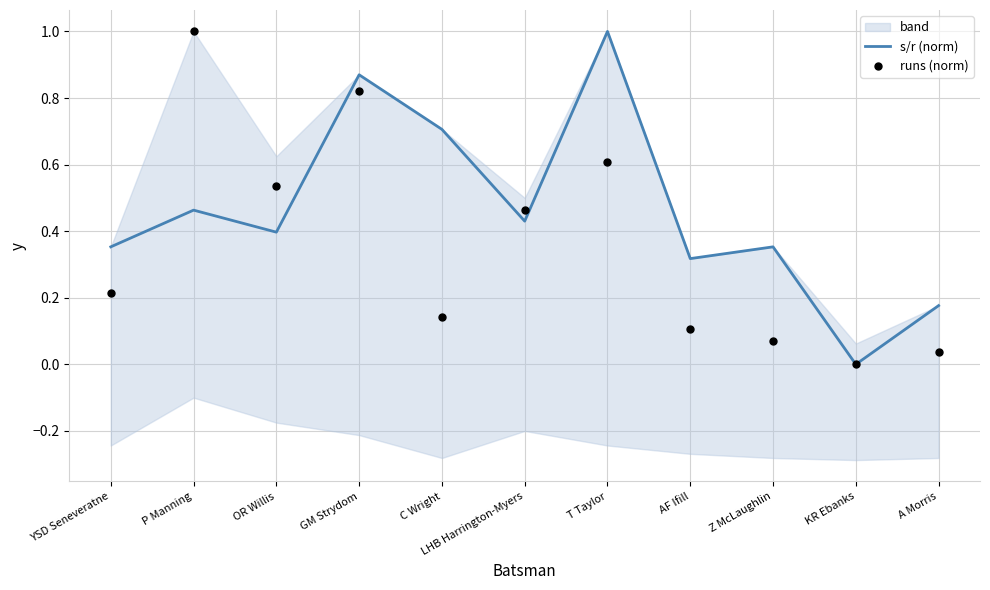

At how many categories does at least one series exceed 0?

10